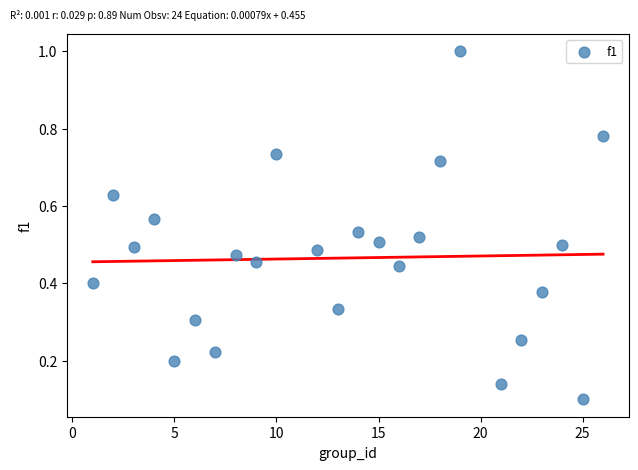

What is the range of Y values (max minus min)?

0.9